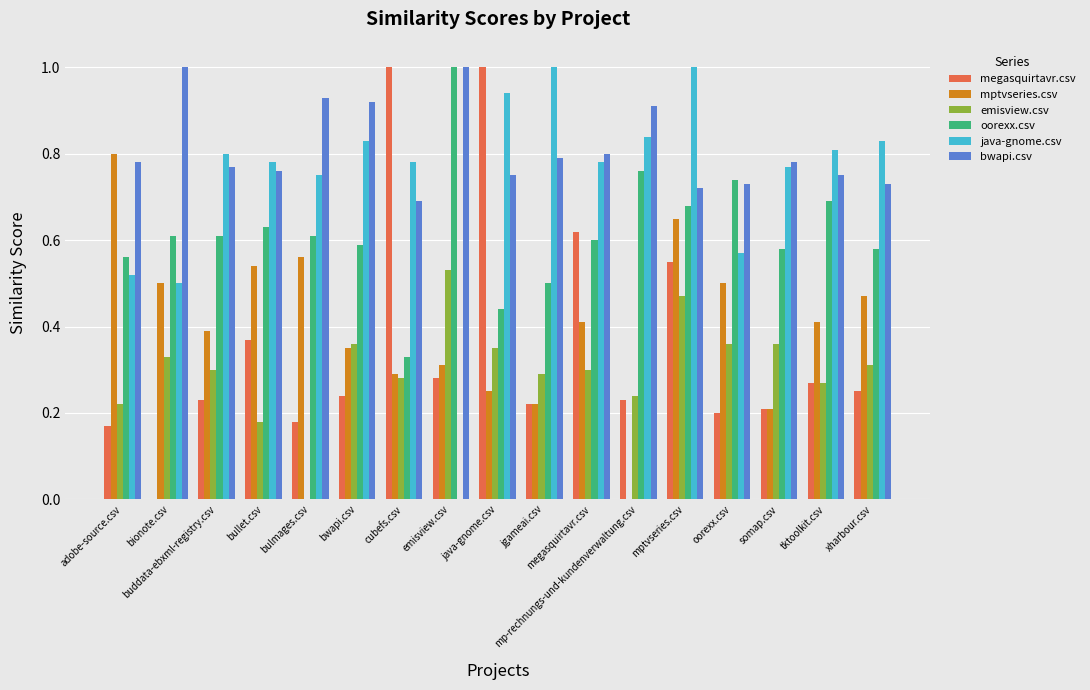

Where is bwapi.csv nearest to the value 0?

cubefs.csv